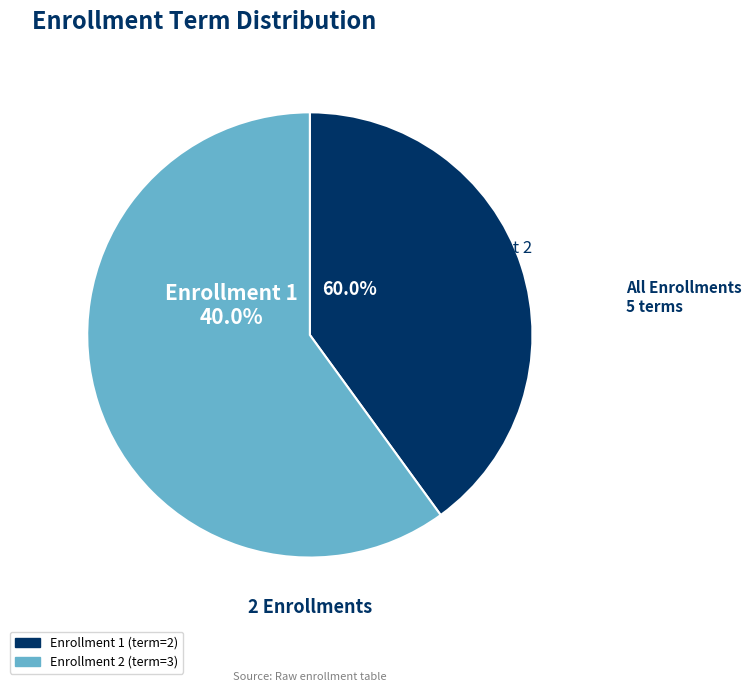

How much of the chart is everything except Enrollment 2?

40.0%